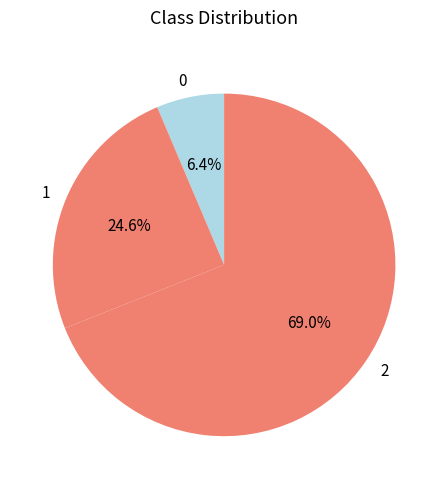

Rank the categories by value from lowest to highest.

0, 1, 2